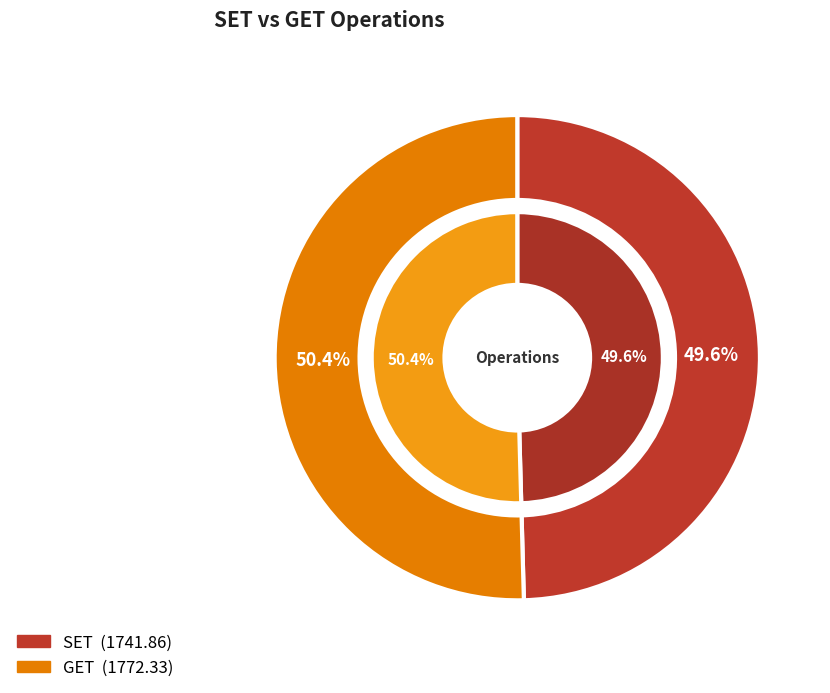

What percentage is the GET slice, to the nearest percent?

50%